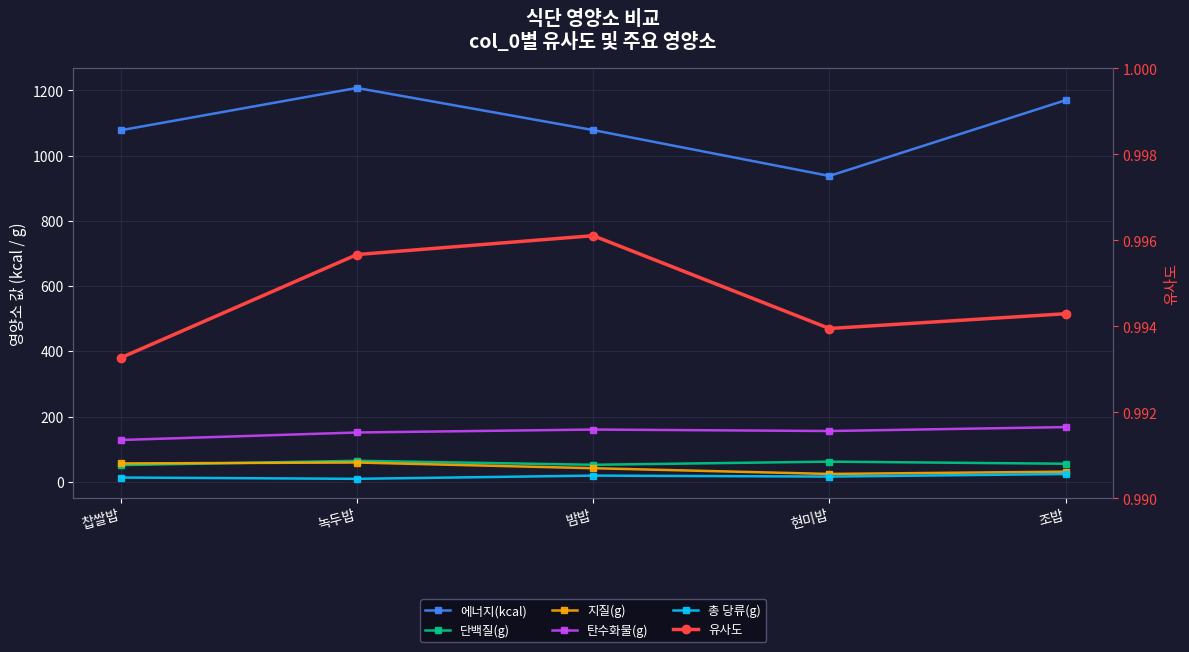

Reading left to right, extract all data points from this chart.

에너지(kcal): 1077.9	1207.7	1078.5	937.8	1170.1
단백질(g): 51.0	64.2	52.0	61.6	55.2
지질(g): 56.1	59.0	41.5	23.9	30.9
탄수화물(g): 128.0	151.0	160.1	155.5	167.6
총 당류(g): 12.9	8.9	18.8	15.8	23.7
유사도: 1.0	1.0	1.0	1.0	1.0